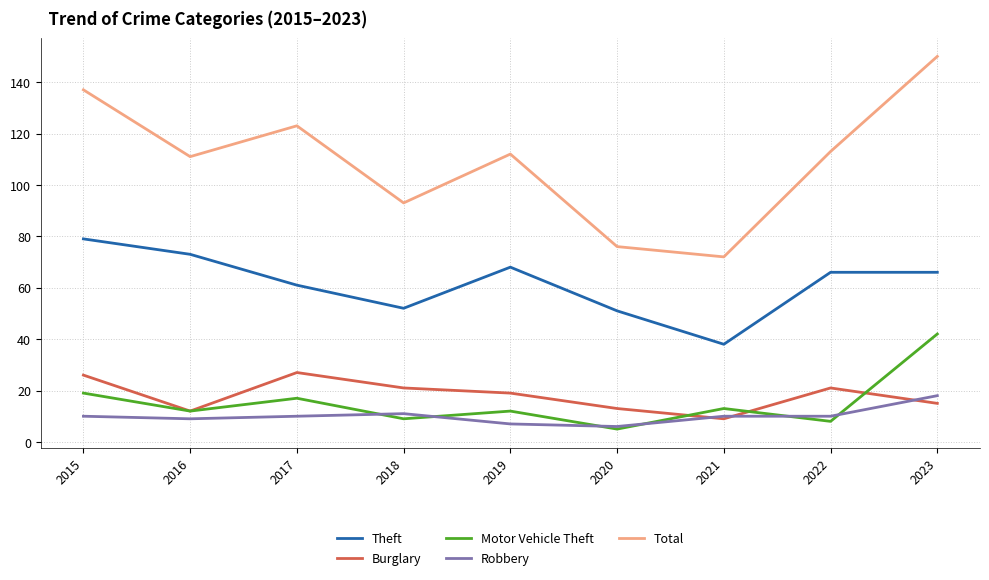

What is the difference between the highest and lowest values at 2022?

105